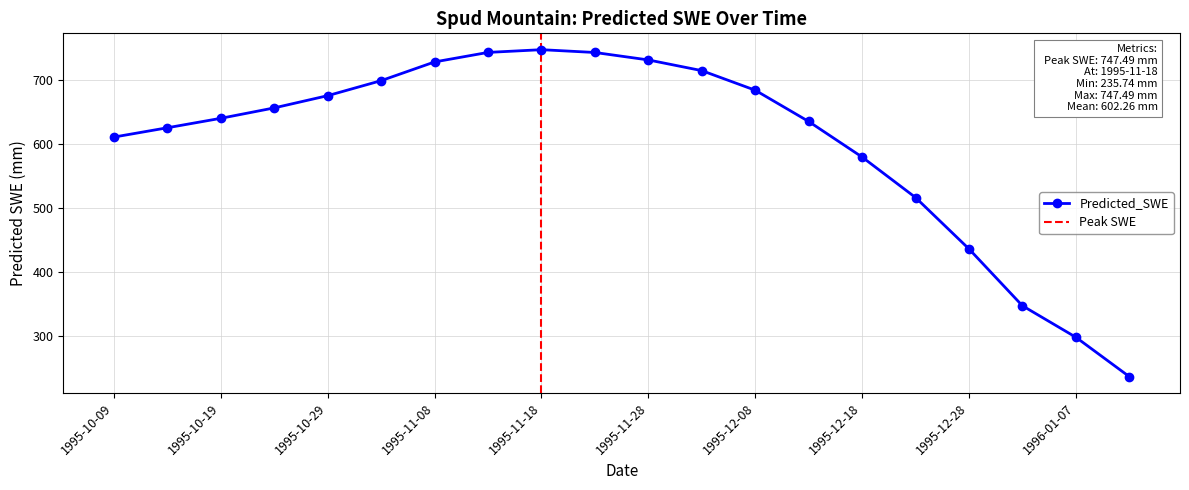

What is the sum of the values at 1995-11-13 and 1995-12-08?

1427.2